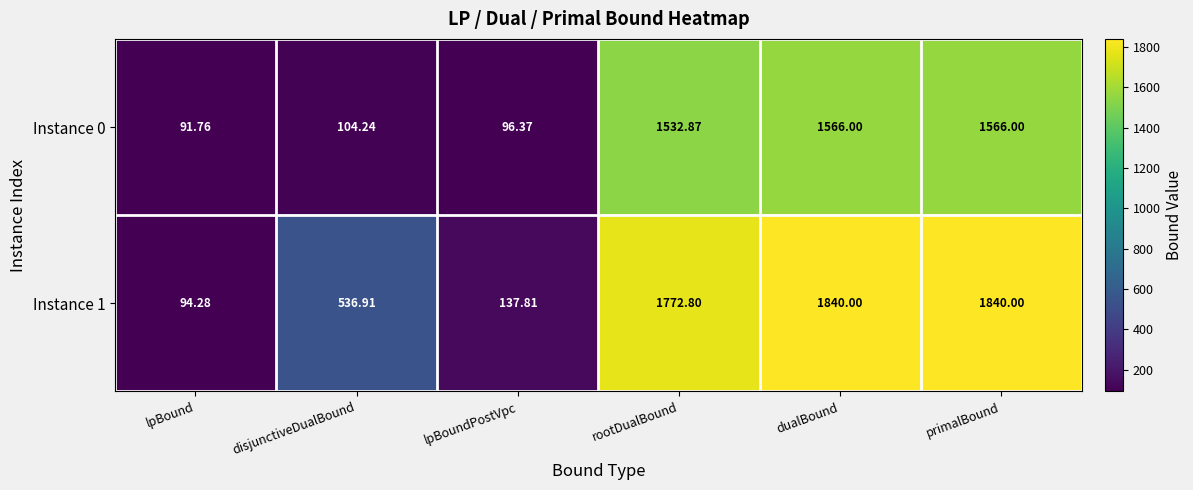

Where does the Instance 0 series first go above 1532?

rootDualBound